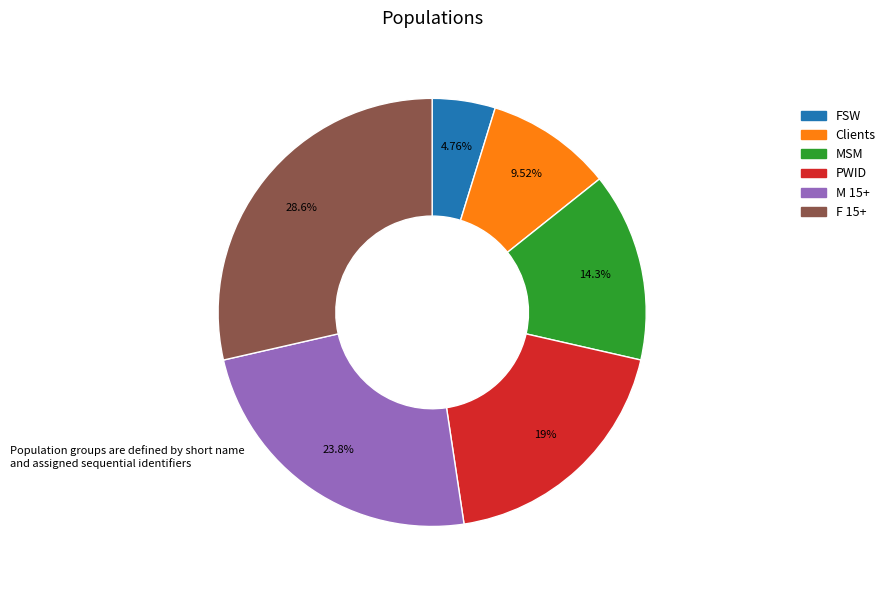

How much of the chart is everything except MSM?

85.7%